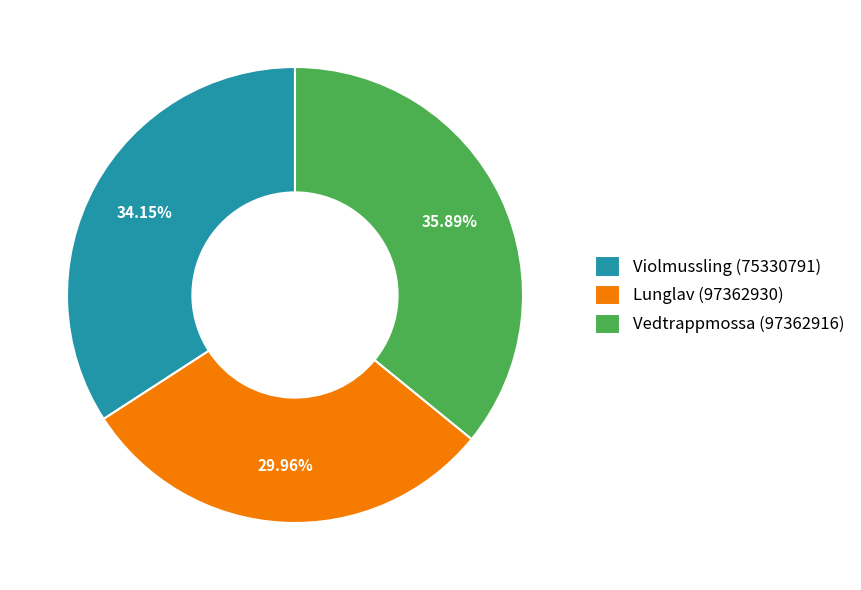

Which has a higher value, Lunglav (97362930) or Vedtrappmossa (97362916)?

Vedtrappmossa (97362916)